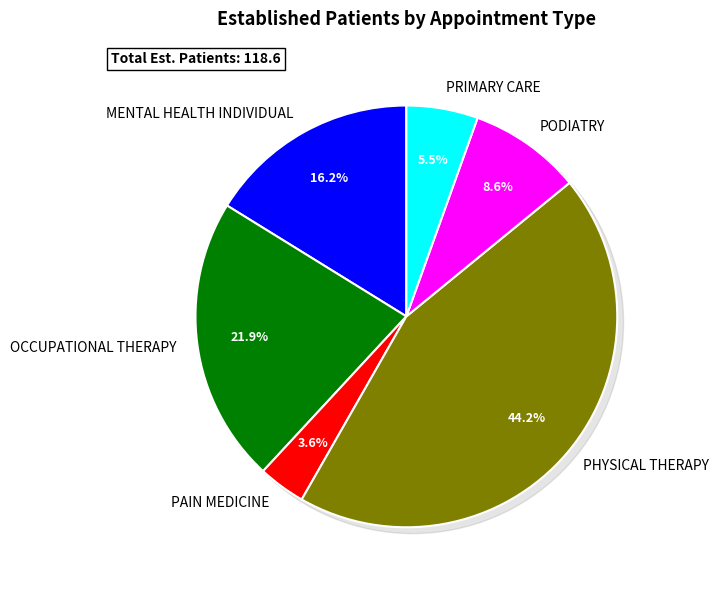

Does PODIATRY represent more than half of the total?

No